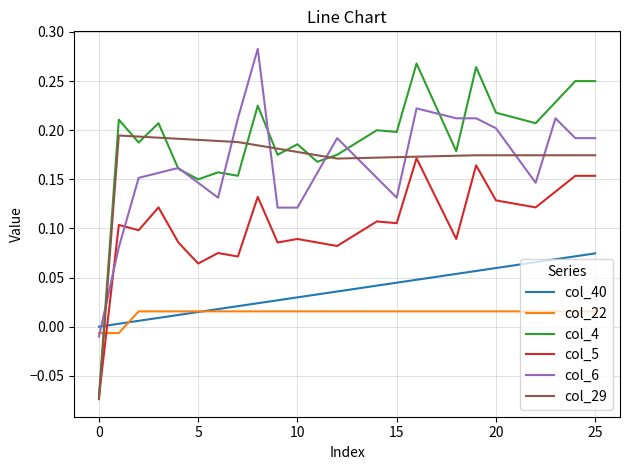

Which series has the largest total across all categories?

col_4